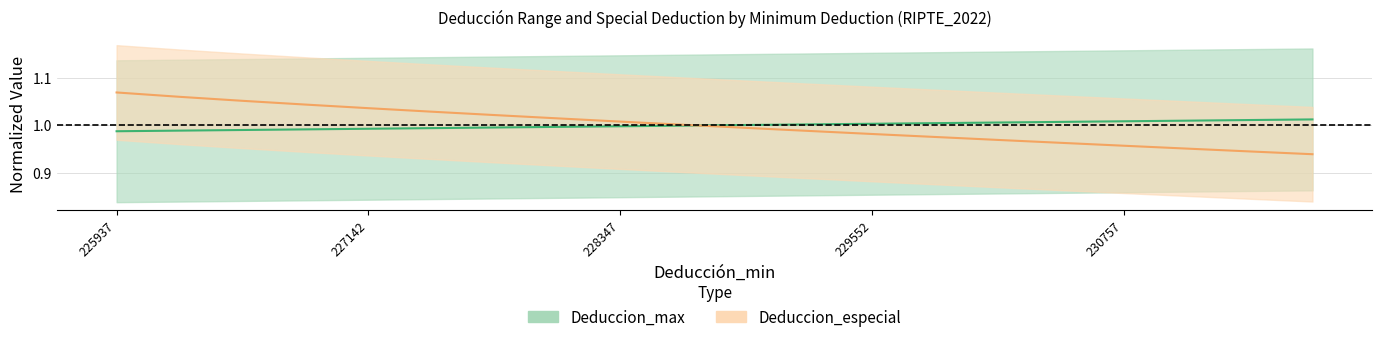

Rank the series at 229251 from lowest to highest value.

Deduccion_especial, Deduccion_max